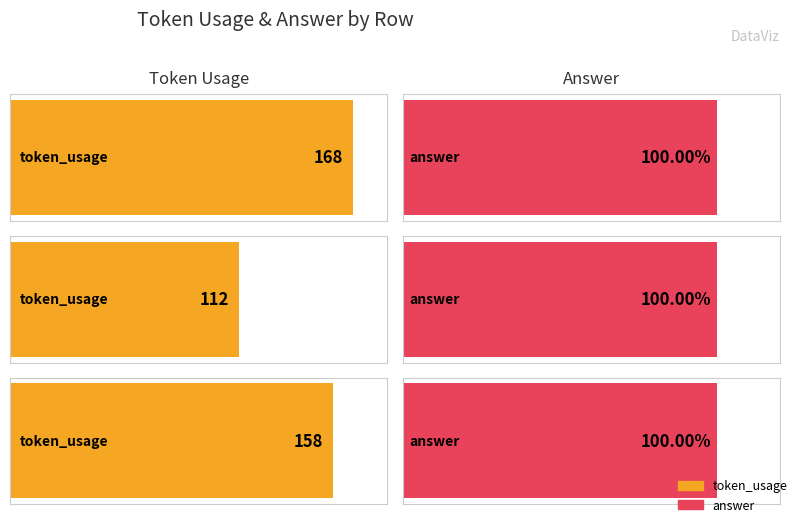

Rank the series at Row 1 from highest to lowest value.

token_usage, answer